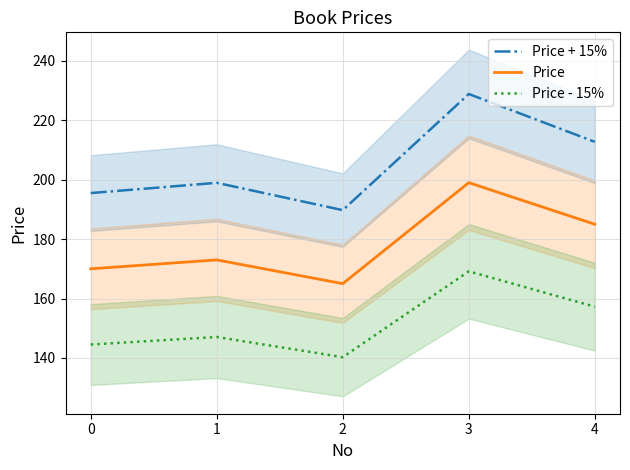

Does the chart have visible grid lines?

Yes